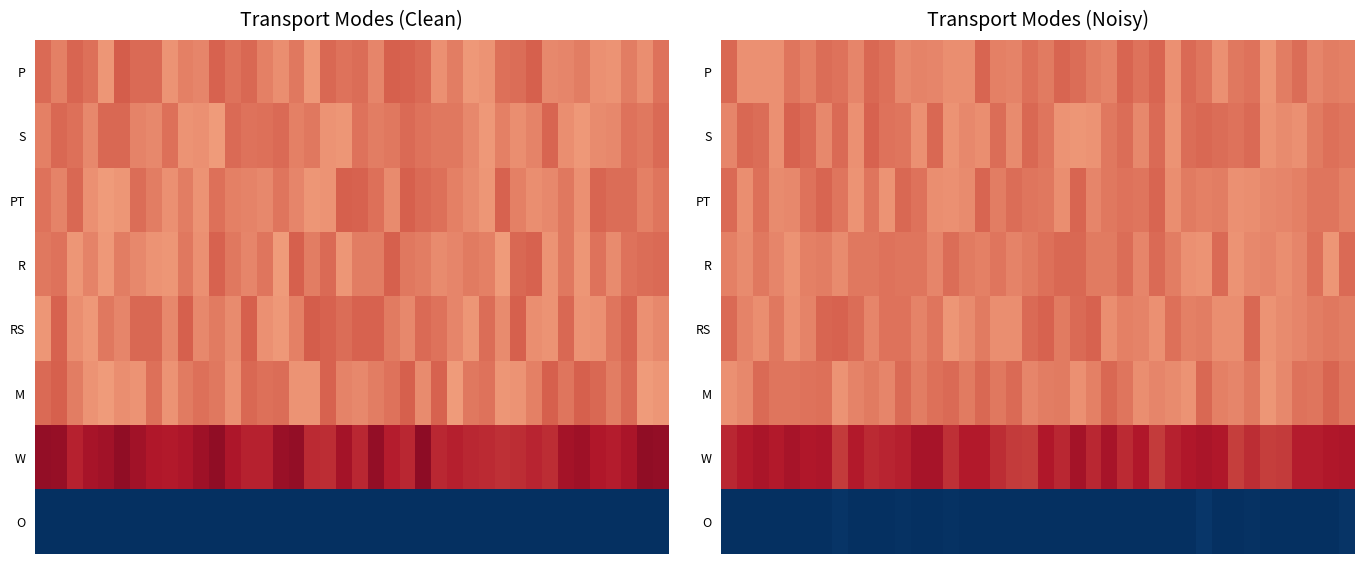

At how many categories does at least one series exceed 0?

40